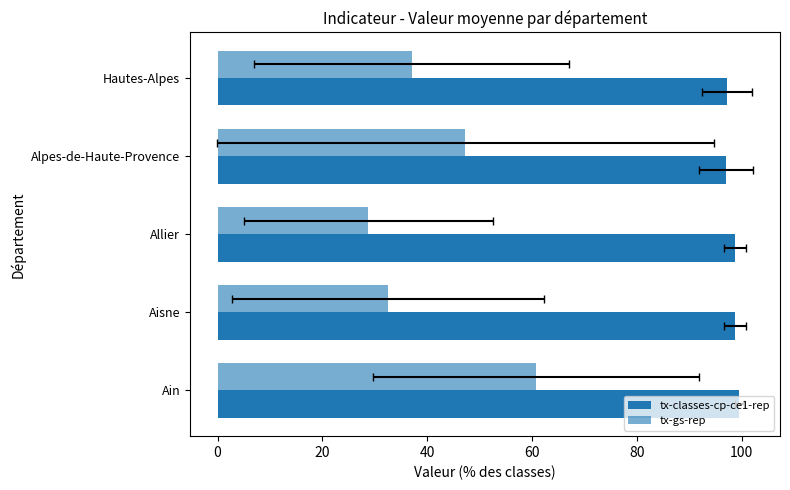

How many data points does each series have?

5